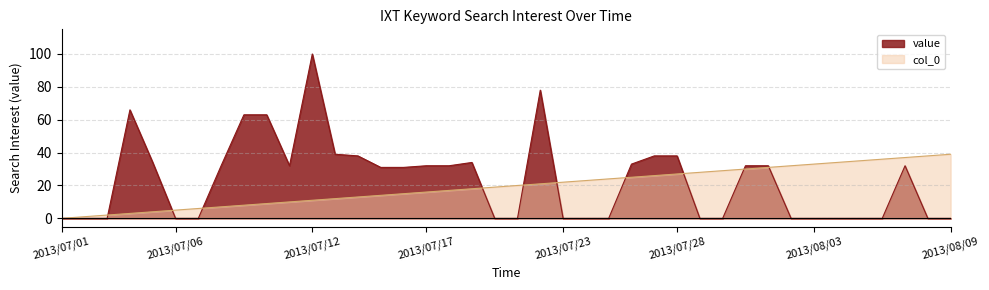

Read the col_0 value at 2013/07/20, to the nearest 10.

20